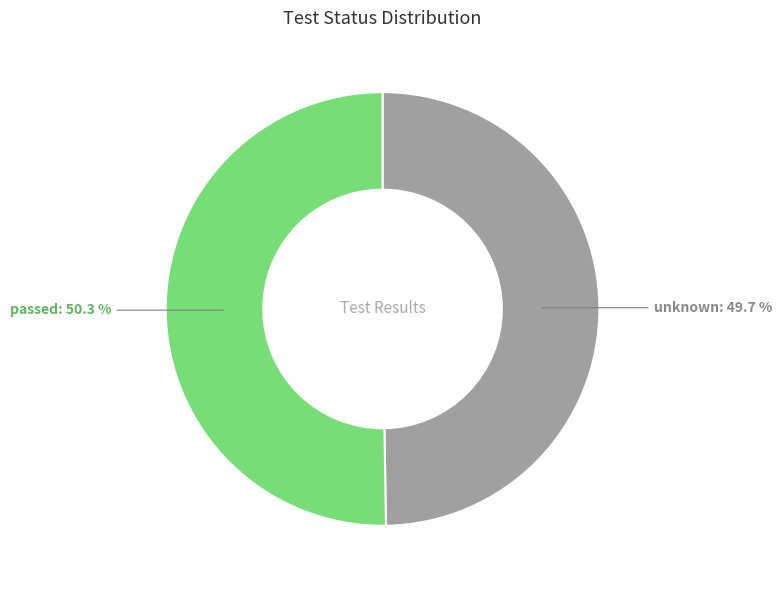

Is the sum of passed and unknown greater than half?

Yes